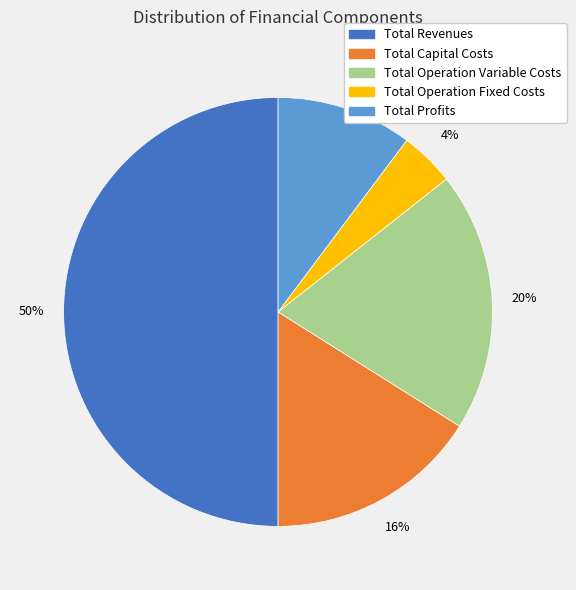

Between Total Operation Fixed Costs and Total Capital Costs, which is larger?

Total Capital Costs